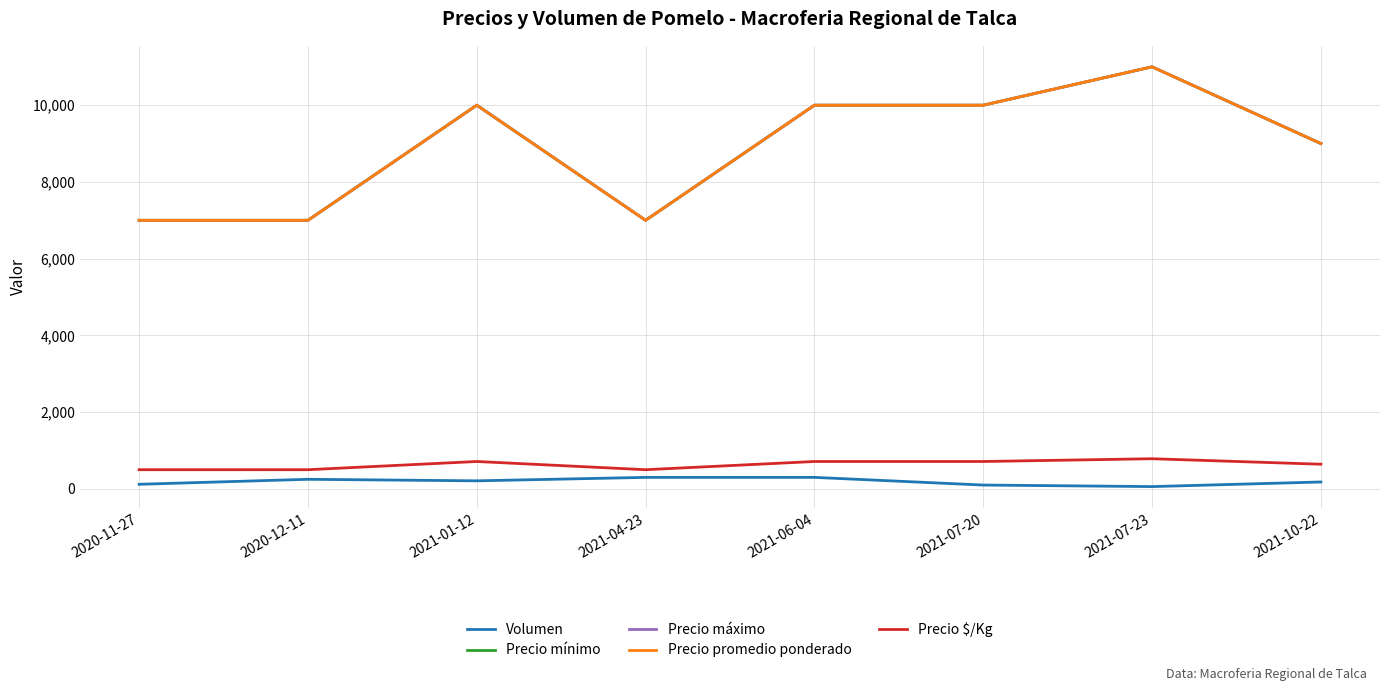

Is the value of Precio promedio ponderado at 2020-11-27 greater than the value of Volumen at 2021-10-22?

Yes